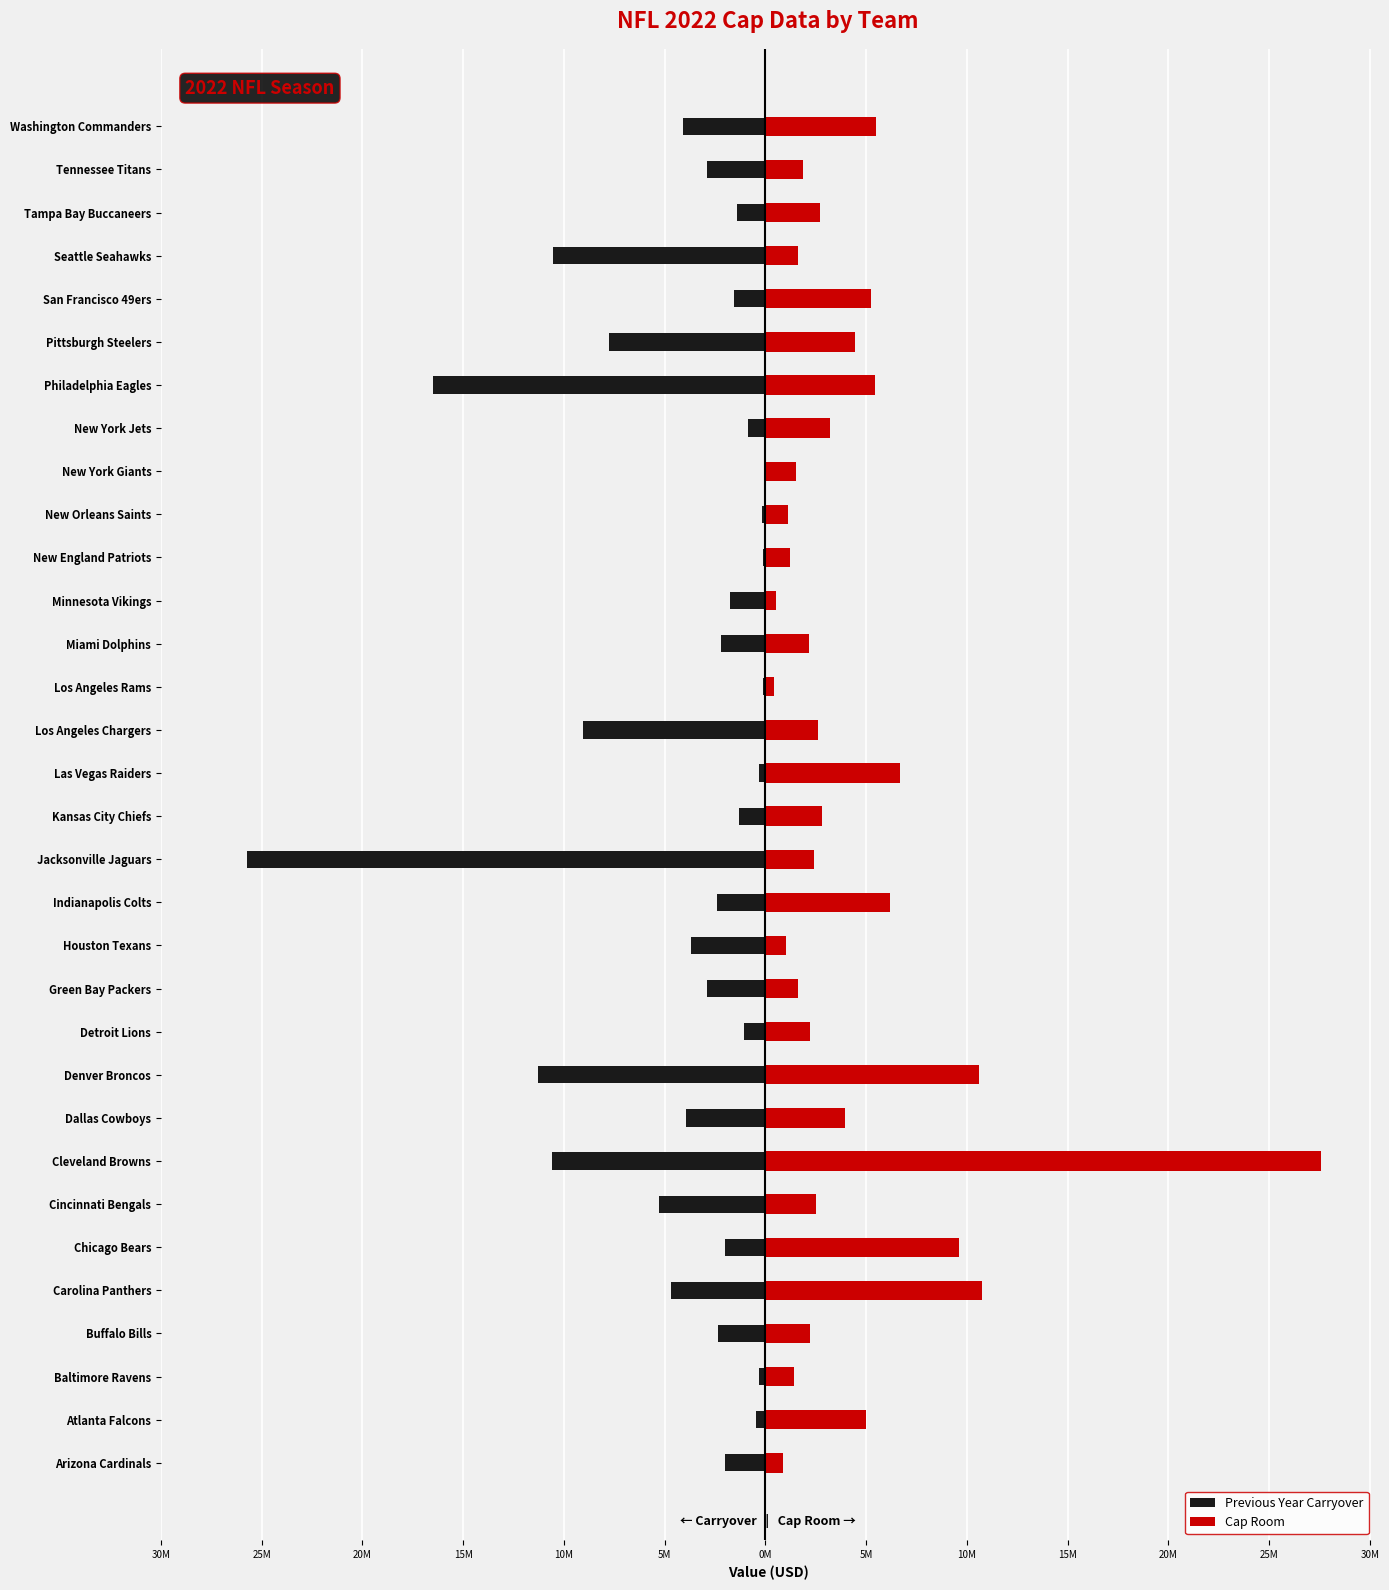

What is the approximate value of Previous Year Carryover at Chicago Bears, to the nearest 10?

-1989060